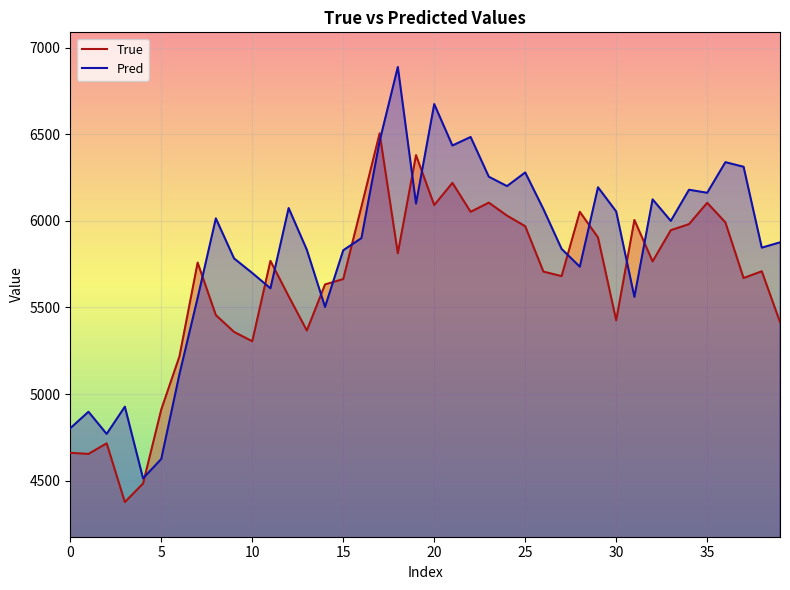

How many series are shown in this chart?

2